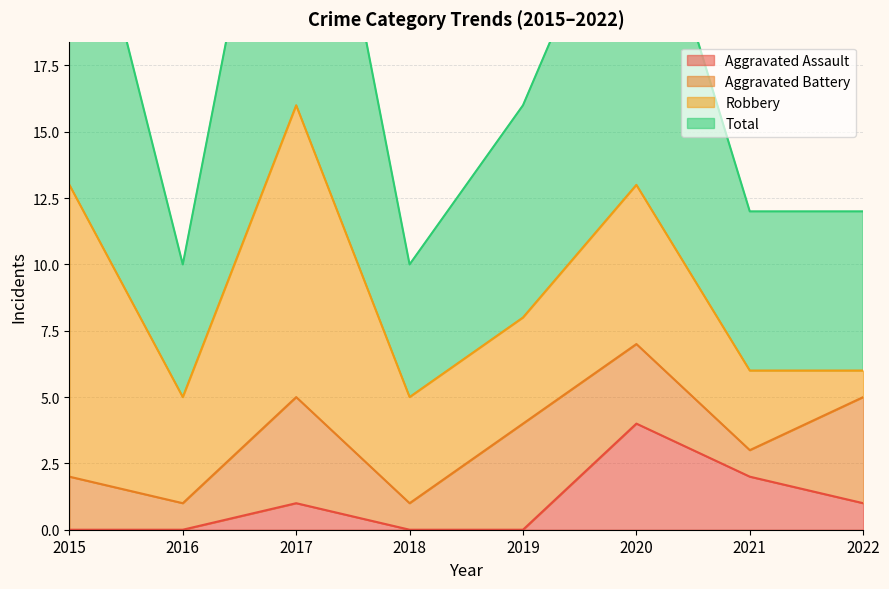

How many data points in Aggravated Assault are less than 1?

4